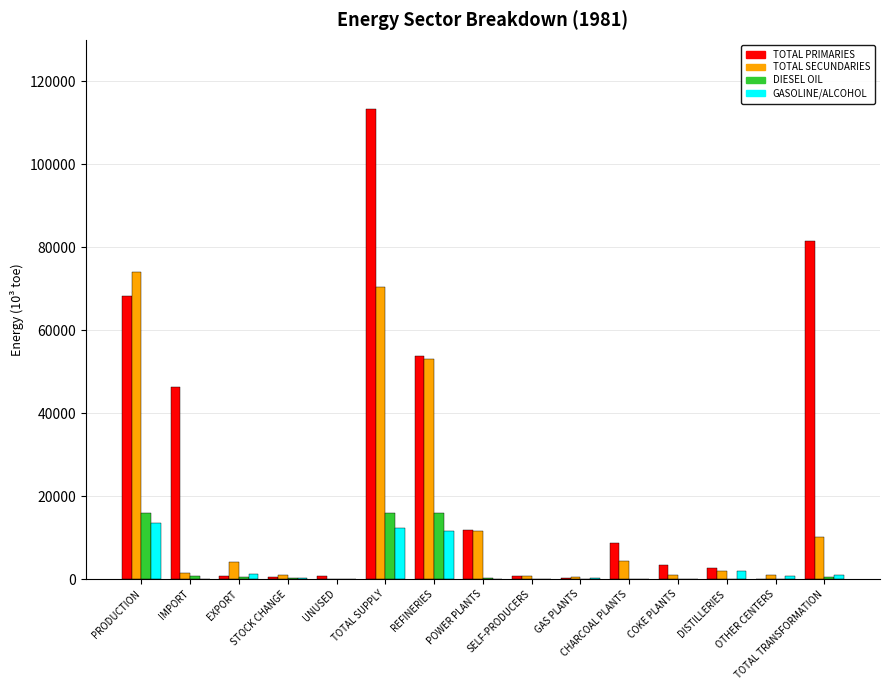

Is the value of TOTAL PRIMARIES at IMPORT greater than the value of DIESEL OIL at DISTILLERIES?

Yes